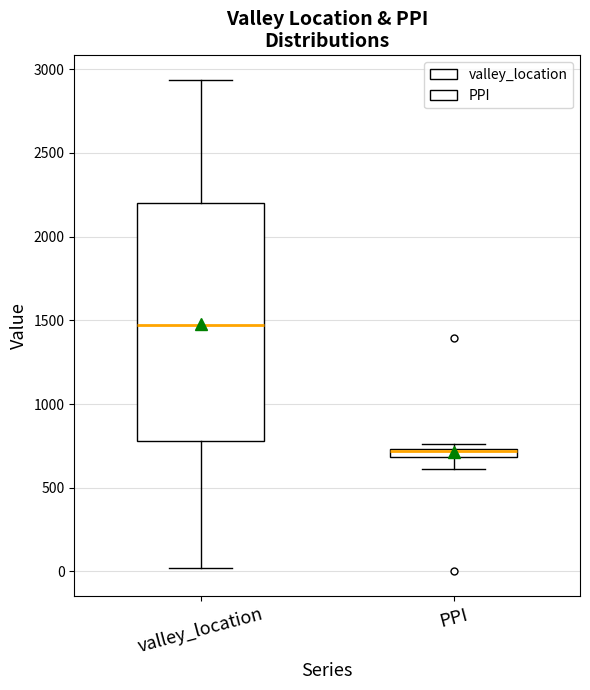

Where is the lower edge of the box for PPI on the y-axis? The values are not printed on the chart, so give them approximately, as read against the axis.

700